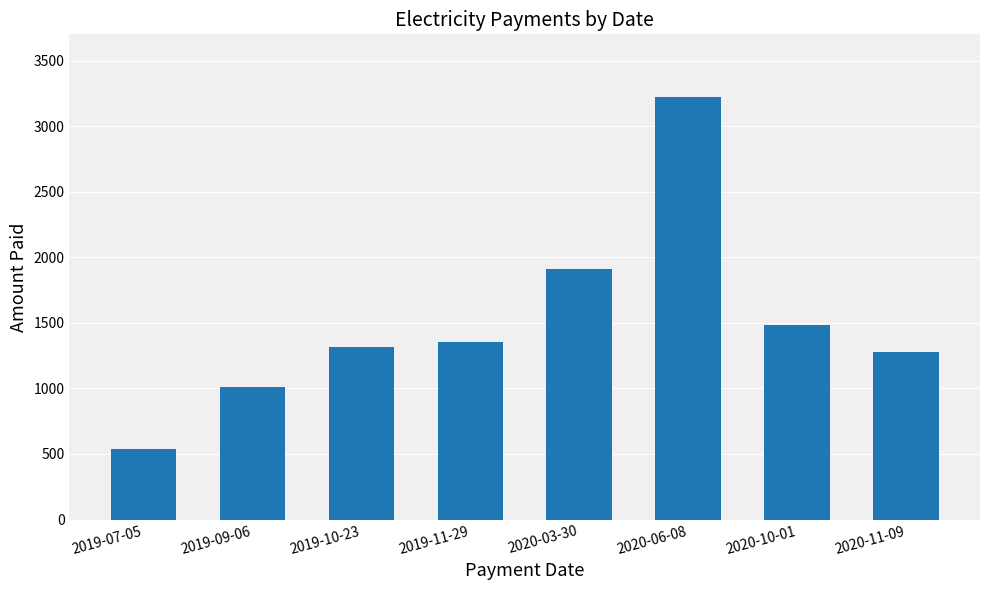

At which label is the value closest to 1881?

2020-03-30